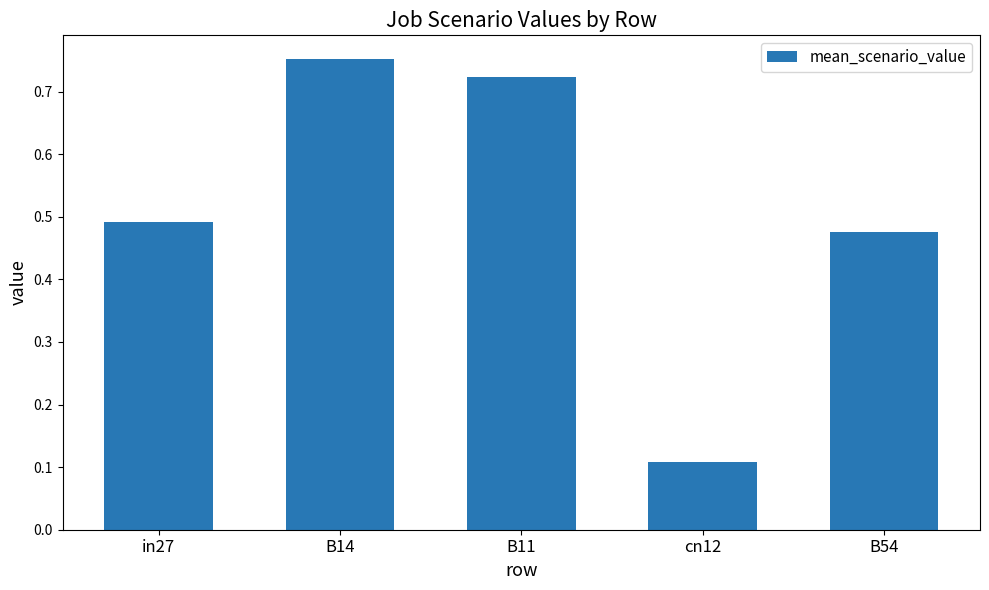

Rank the categories by value from lowest to highest.

cn12, B54, in27, B11, B14